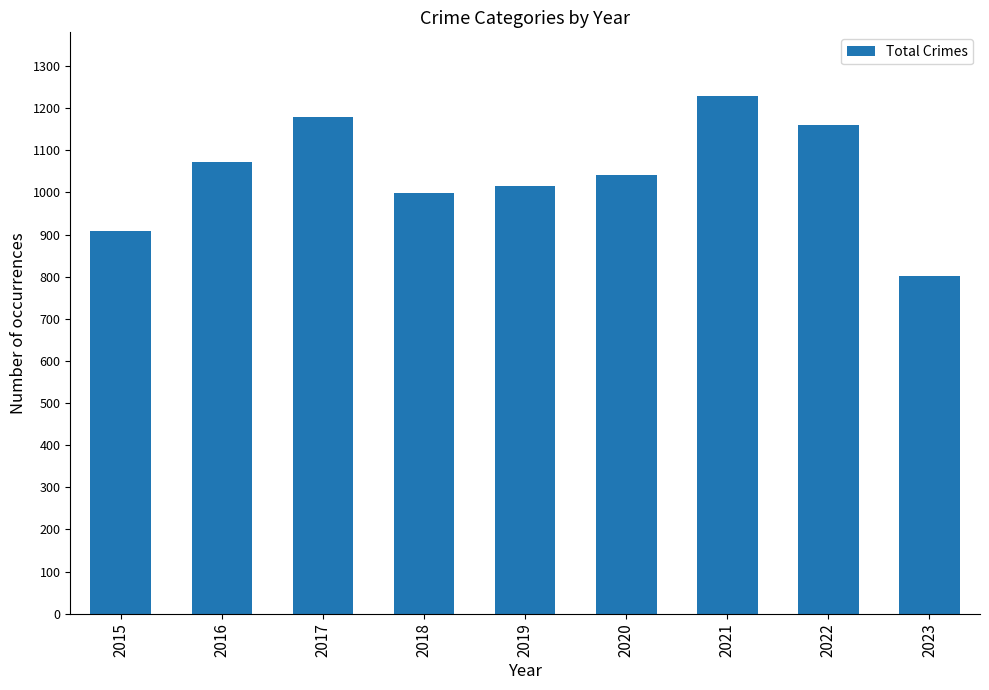

Reading left to right, transcribe all the data shown in this chart.

2015=908	2016=1072	2017=1179	2018=999	2019=1016	2020=1041	2021=1230	2022=1160	2023=802